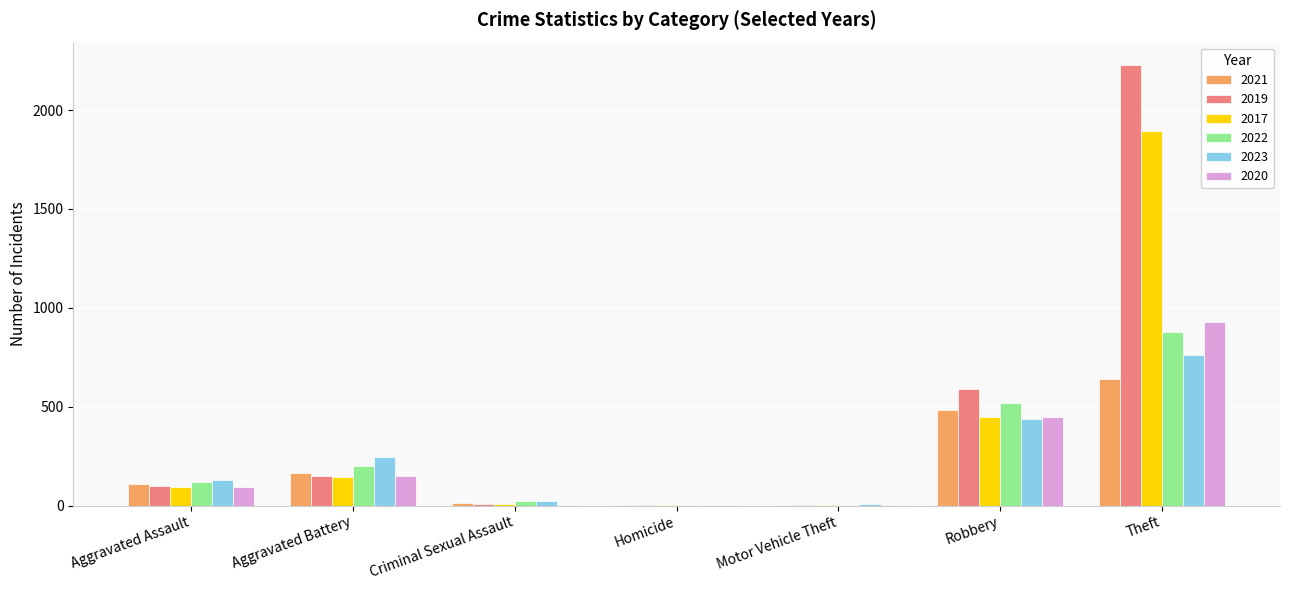

Are the bars grouped side by side (vs. stacked)?

Yes